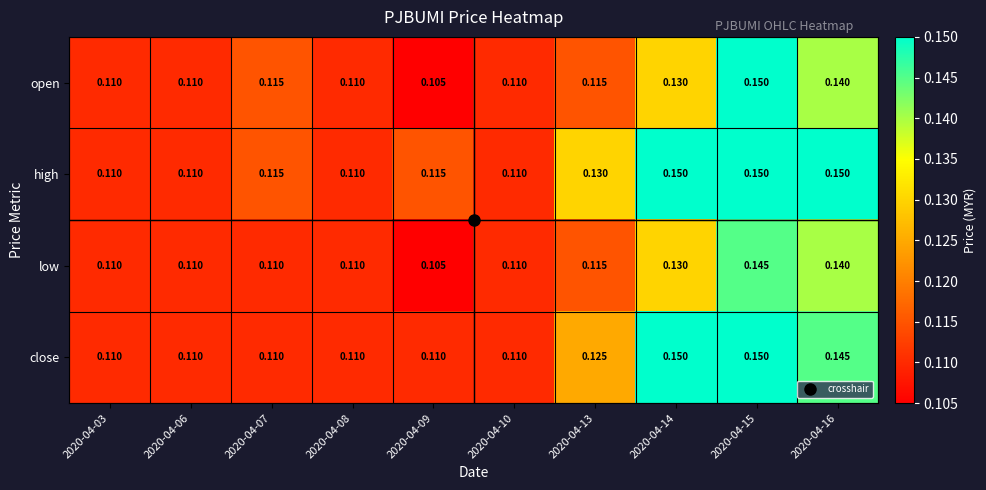

Is the value of high at 2020-04-13 greater than the value of low at 2020-04-15?

No